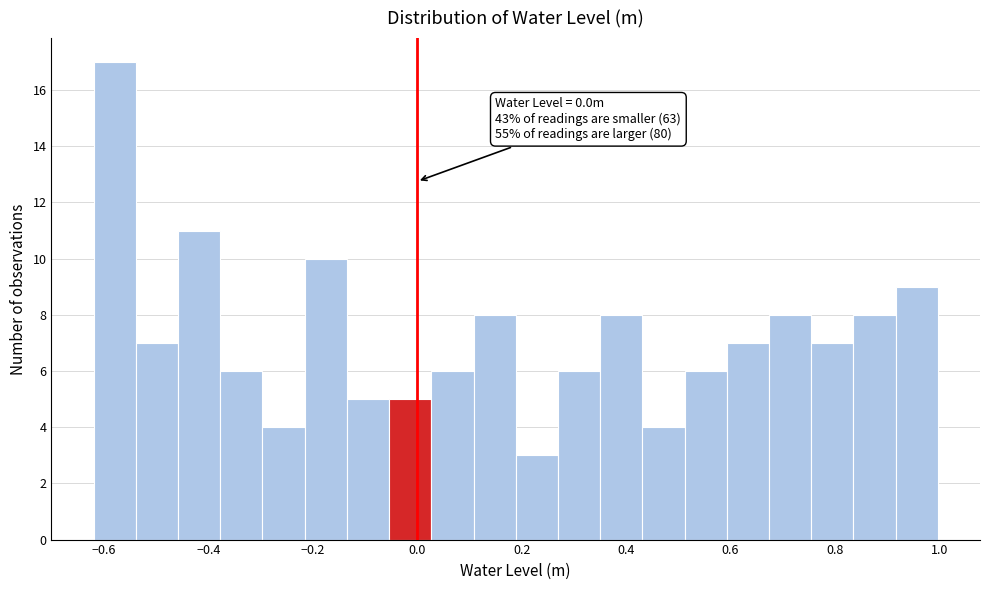

Which range on the x-axis has the tallest bar?

-0.62 to -0.54